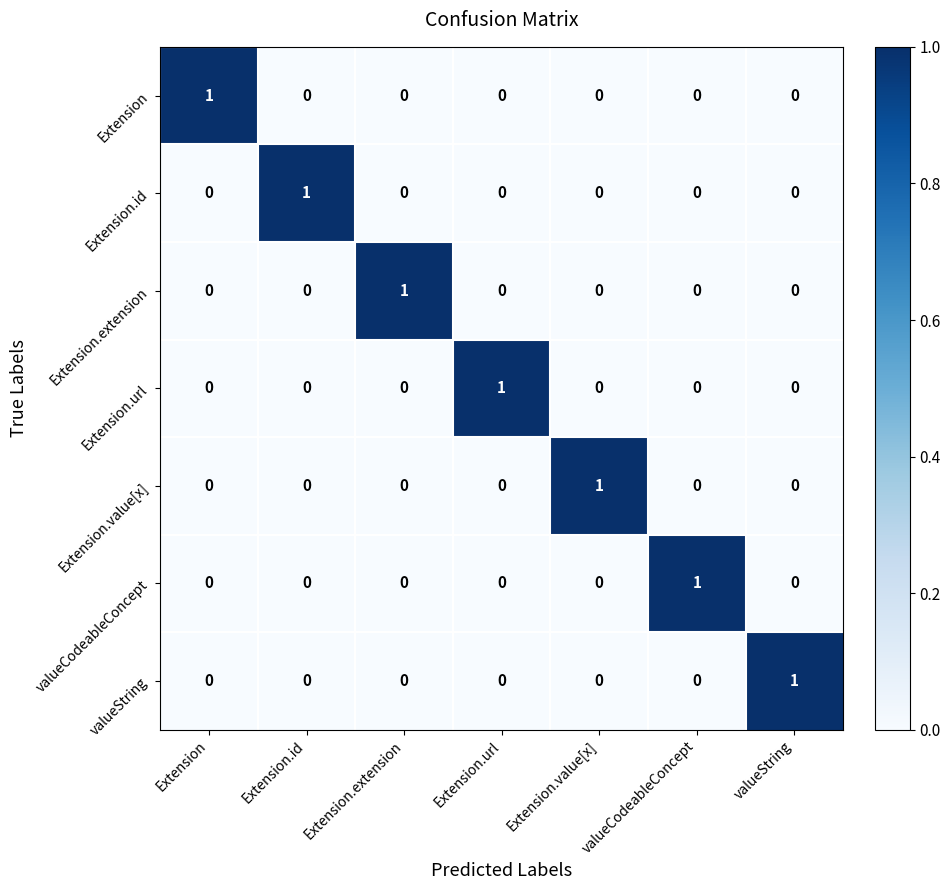

Which category has the highest value in the Extension series?

Extension